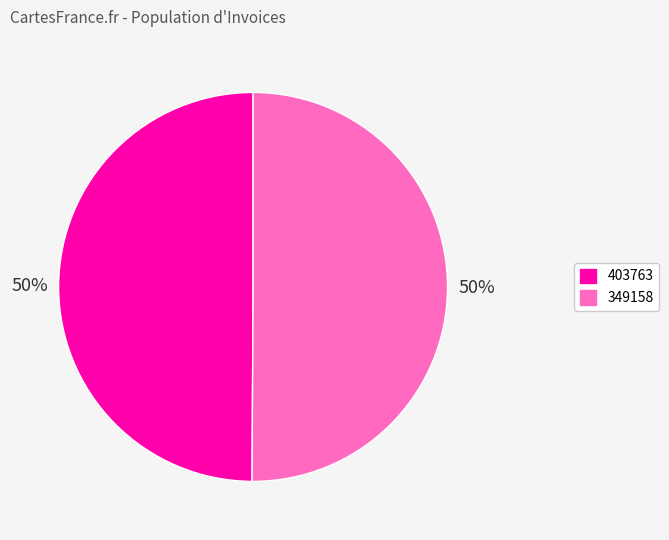

To the nearest percent, what portion does 349158 represent?

50%